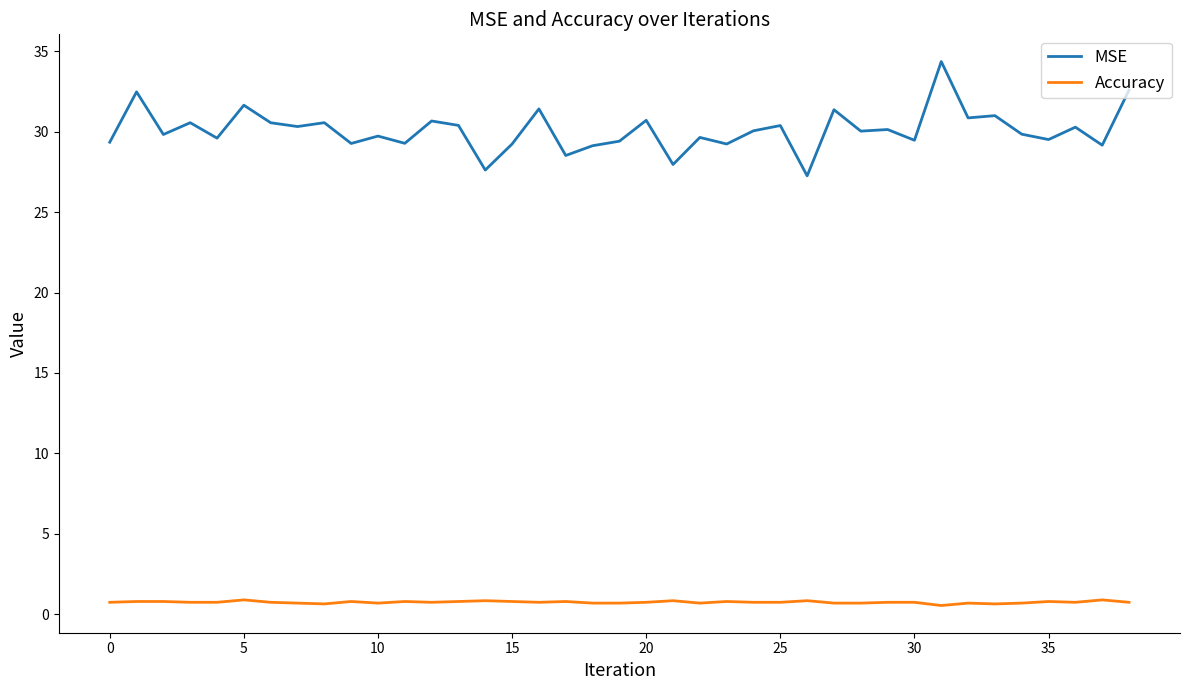

Rank the series by their maximum value, from lowest to highest.

Accuracy, MSE